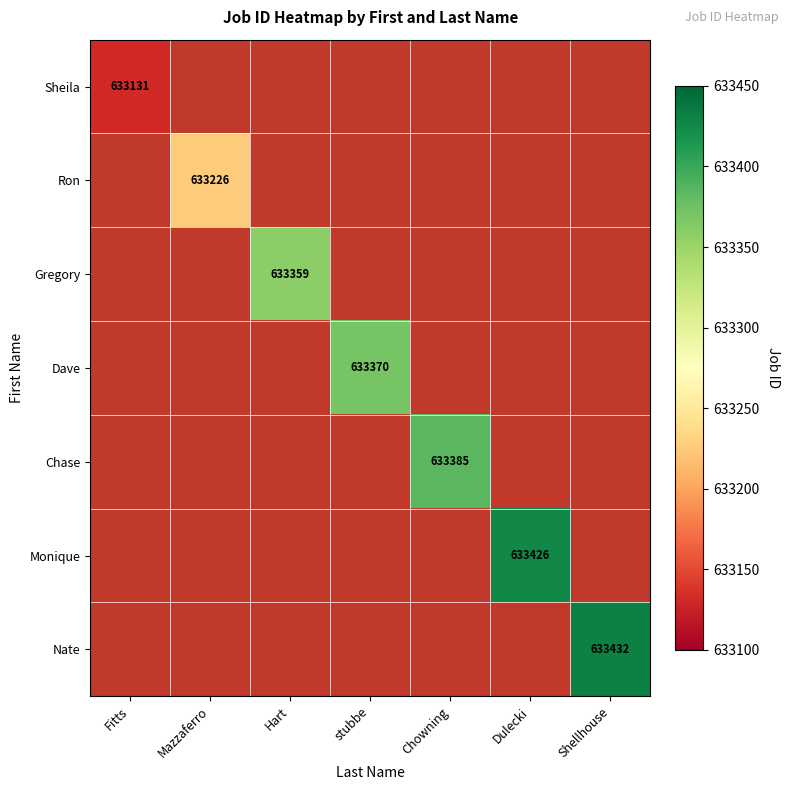

True or false: Monique has a value of 1056039 at Dulecki.

False